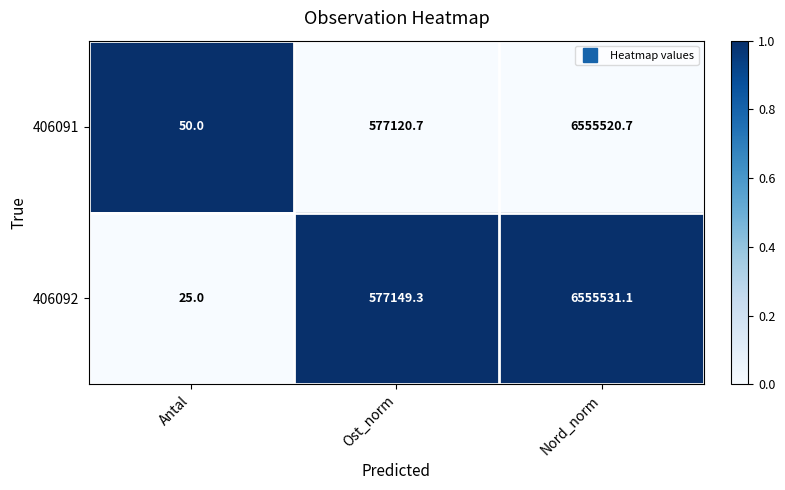

Which series has the largest total across all categories?

406092